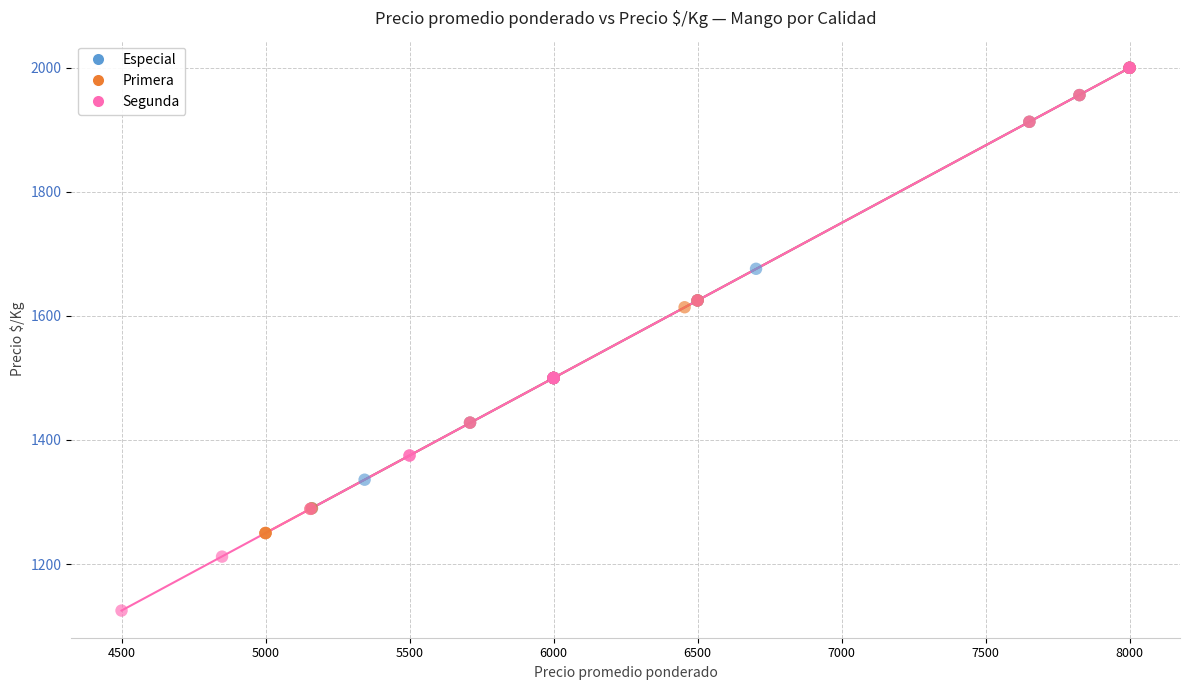

Which series contains the lowest Y value?

Segunda